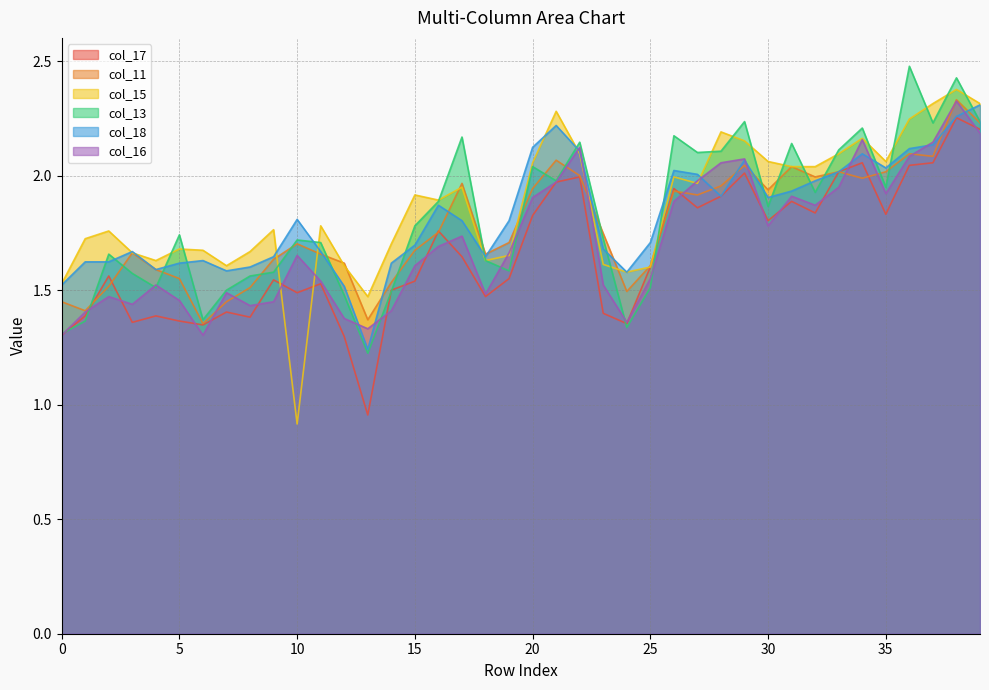

Is the value of col_16 at 3 greater than the value of col_11 at 29?

No